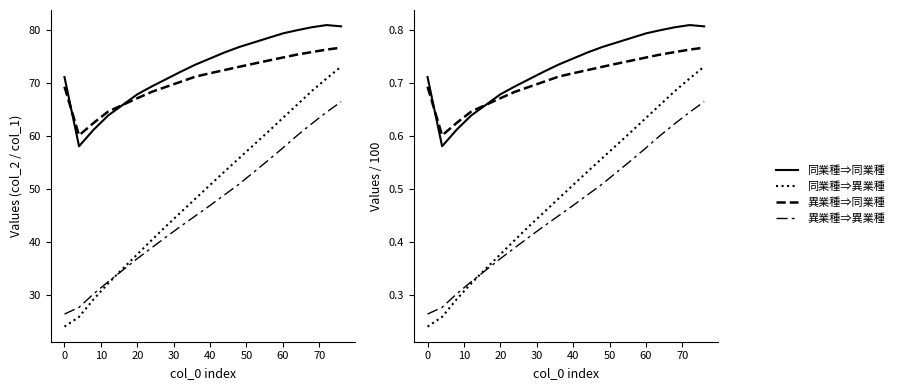

The 同業種⇒異業種 series shows 0.3 at 40. True or false?

False